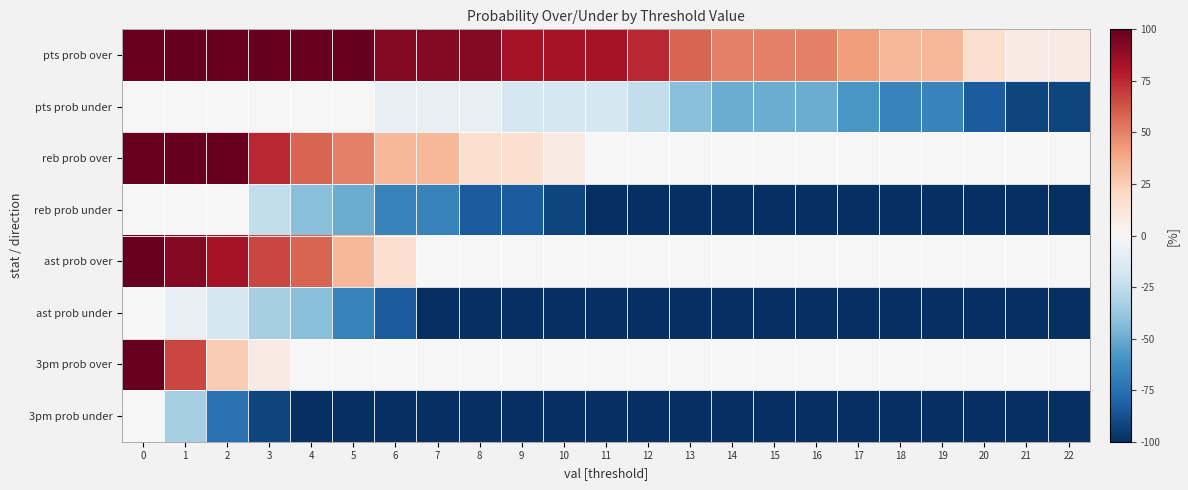

Rank the series by their maximum value, from highest to lowest.

pts prob over, reb prob over, ast prob over, 3pm prob over, pts prob under, reb prob under, ast prob under, 3pm prob under